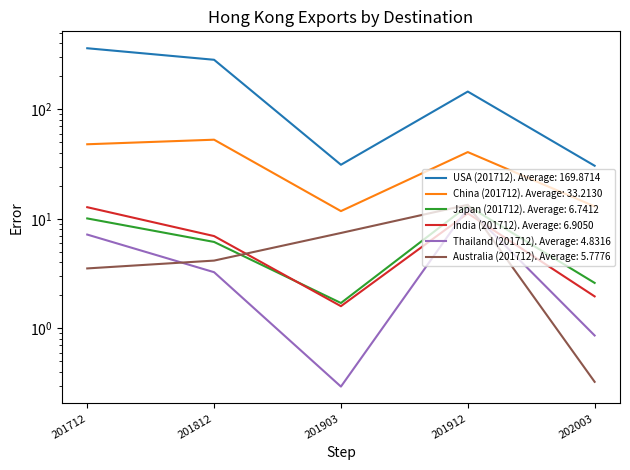

Is it true that Japan (201712) equals 10.1 at 201712?

True